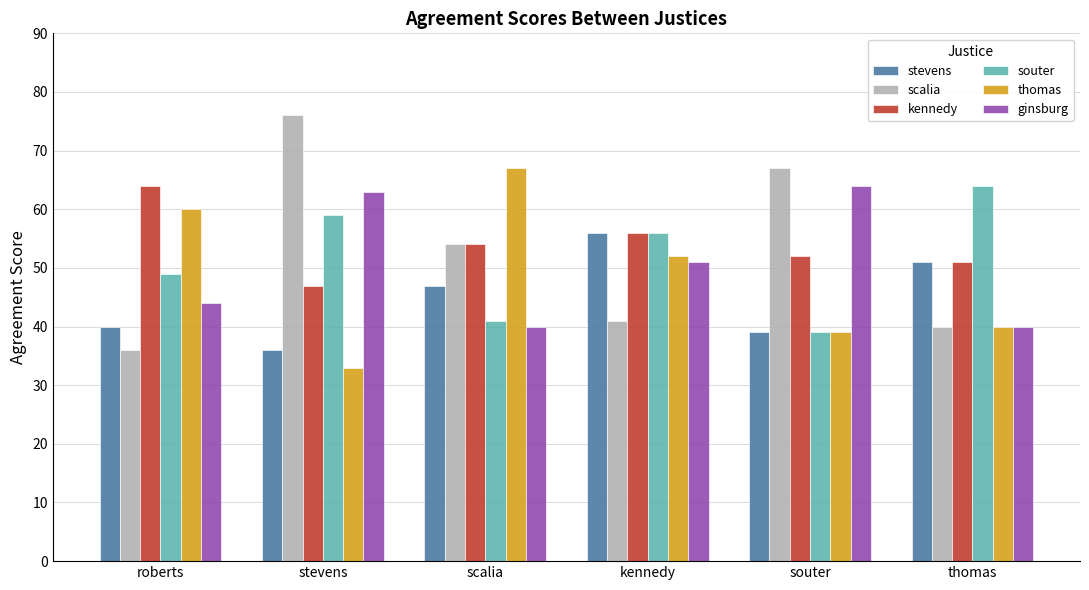

What is the sum of all souter values?

308